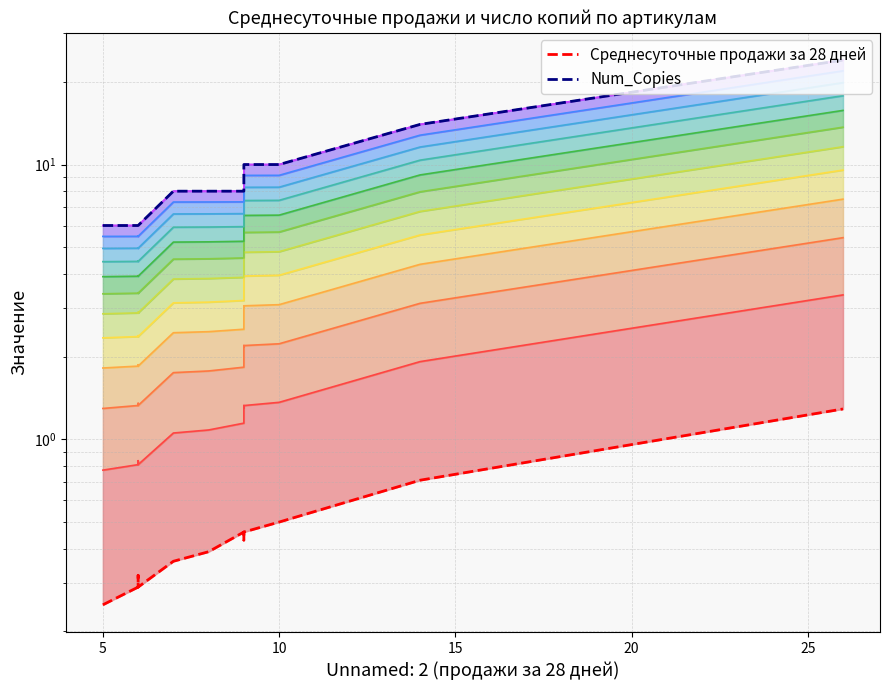

The Num_Copies series shows 6.4 at 18. True or false?

False